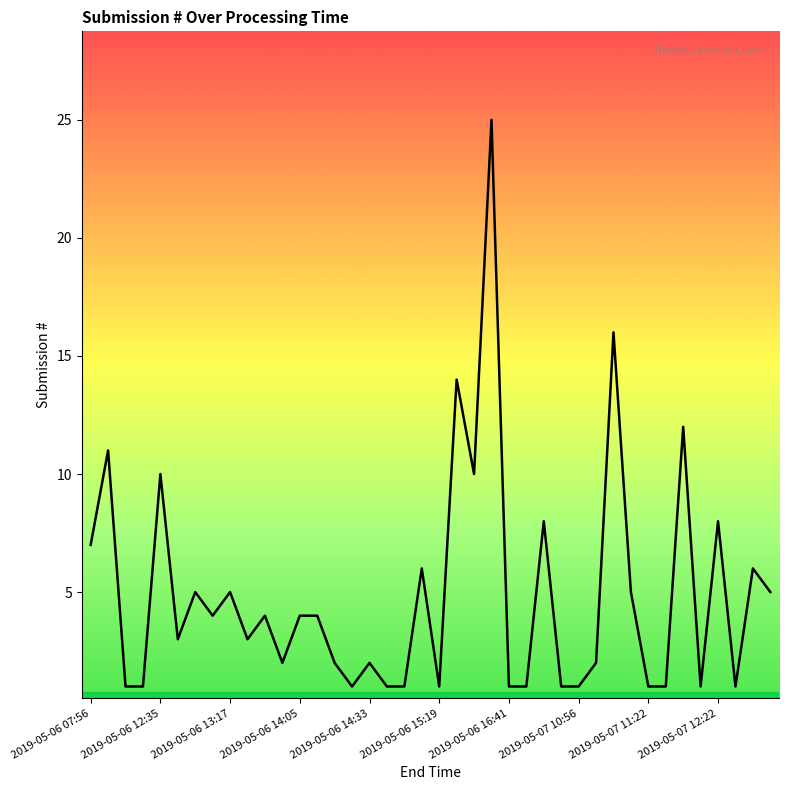

Does the chart display data point markers on the line(s)?

No